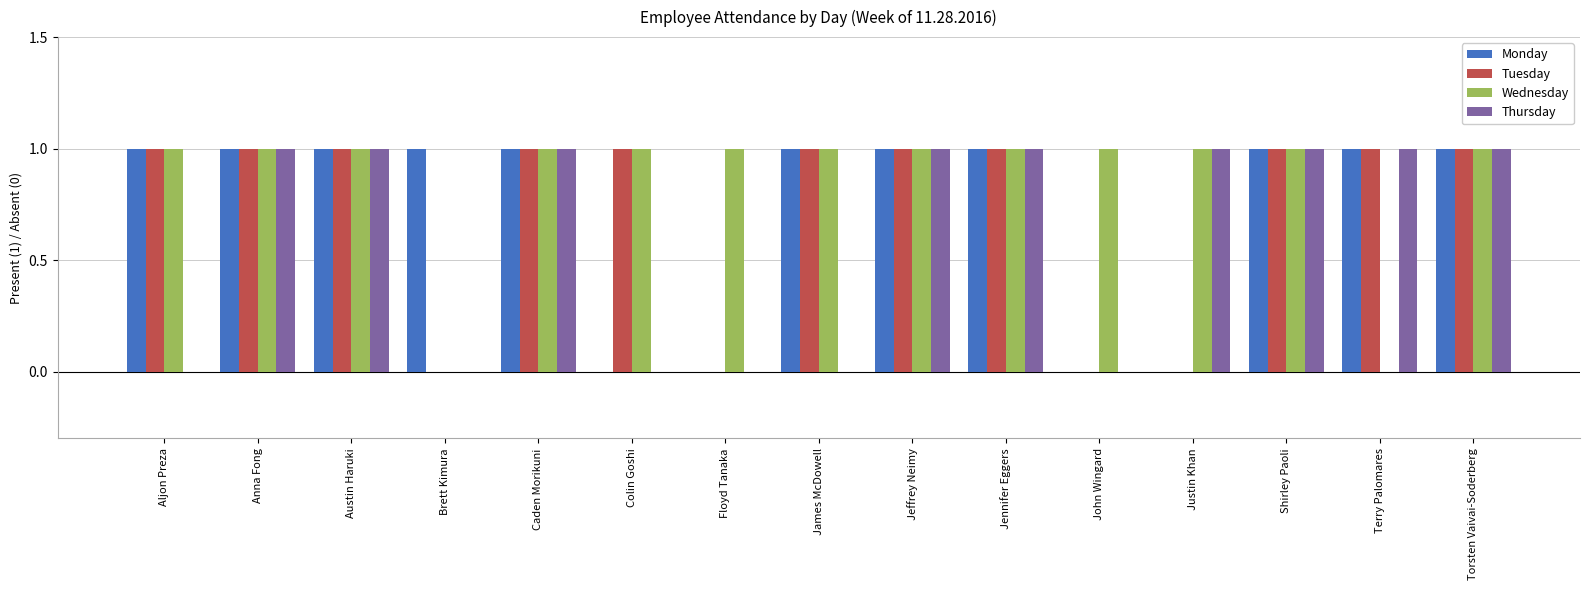

What is the total value across all series at Terry Palomares?

3